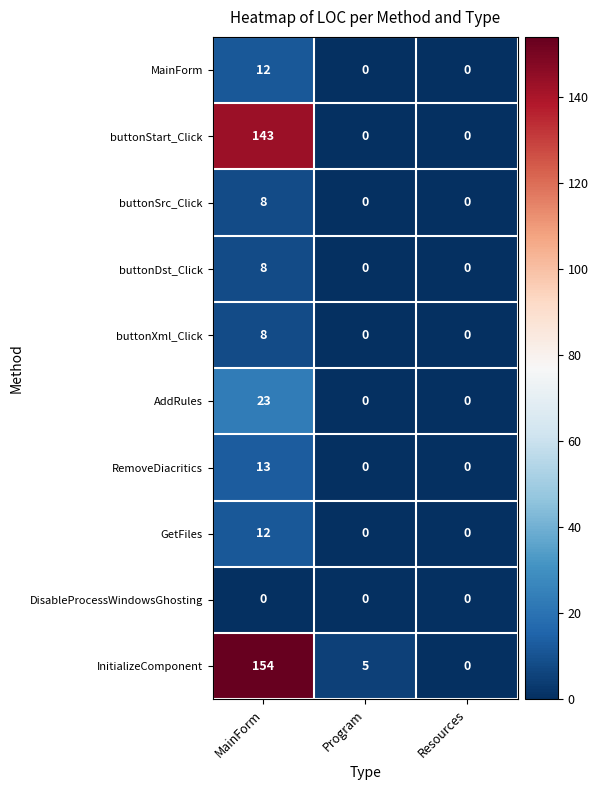

What is the difference between the maximum and minimum values in the MainForm series?

12